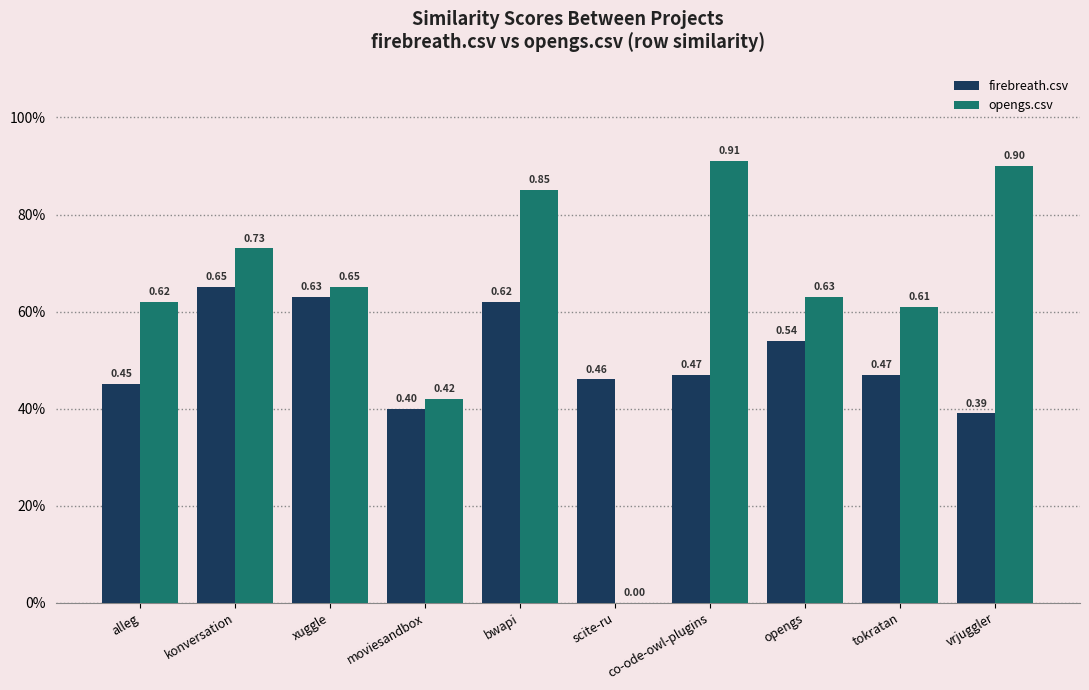

What are all the series names shown in the legend?

firebreath.csv, opengs.csv